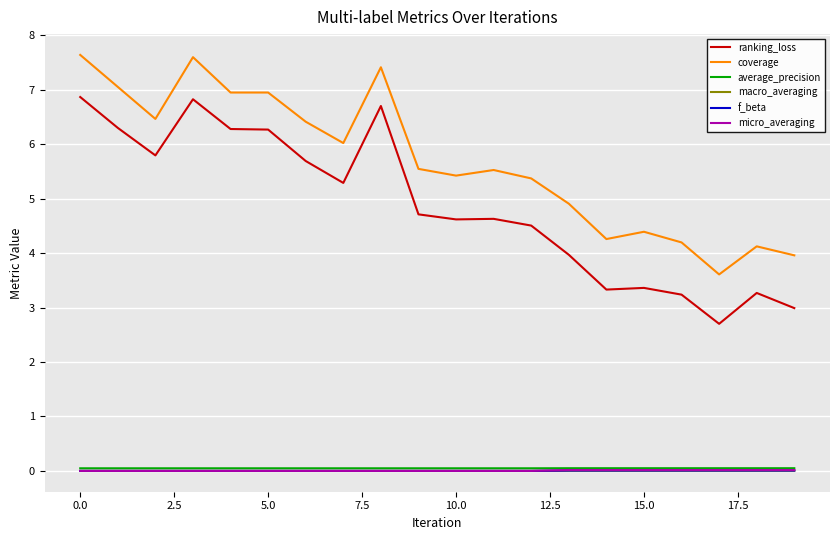

Which series has the largest range (max minus min)?

ranking_loss